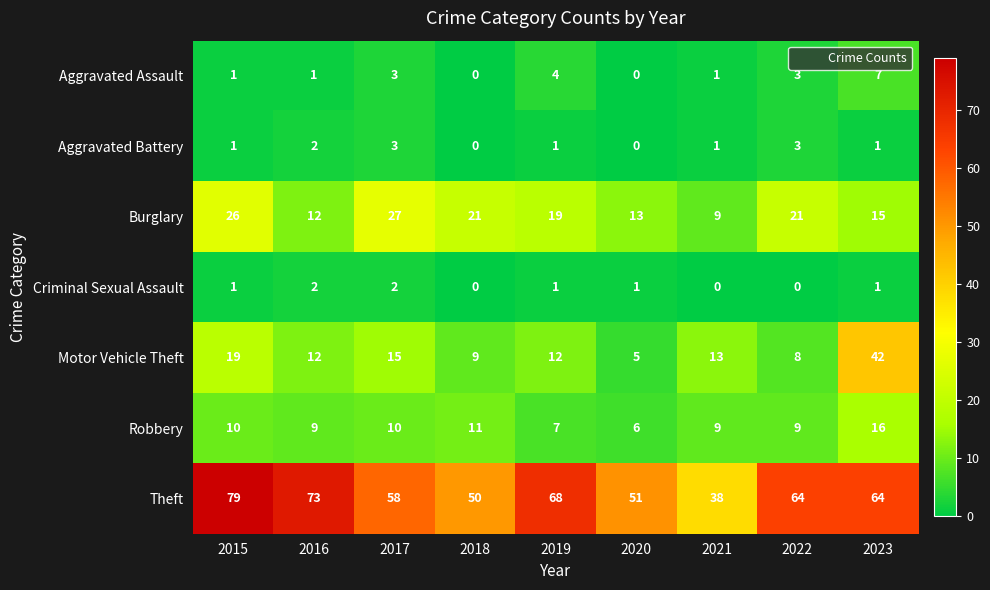

What is the sum of all Motor Vehicle Theft values?

135